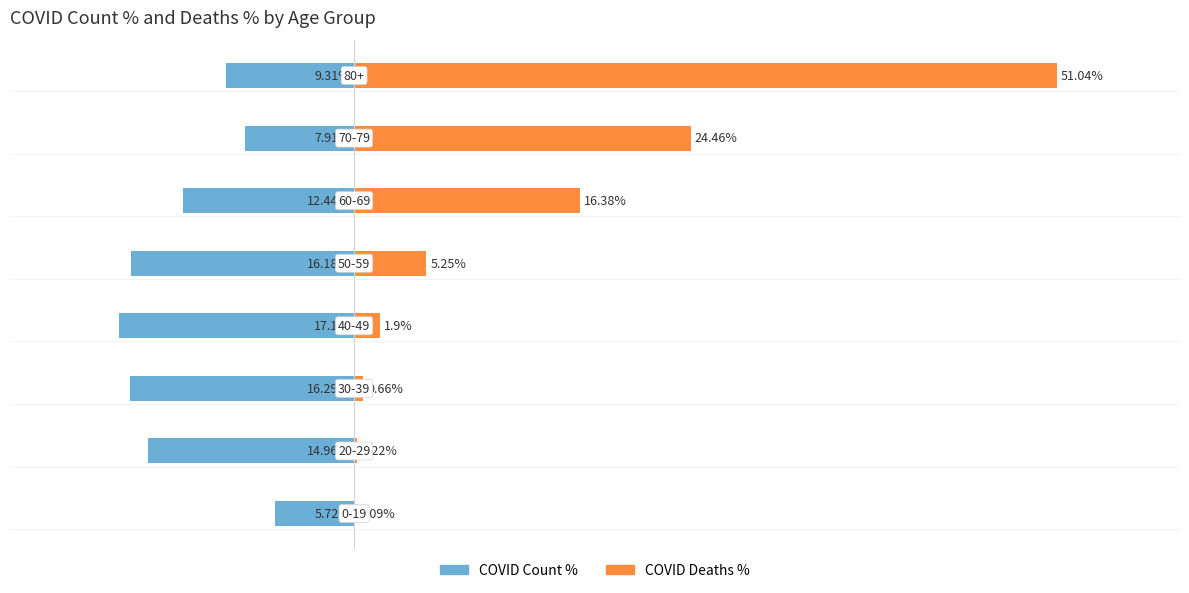

Are the bars horizontal?

Yes